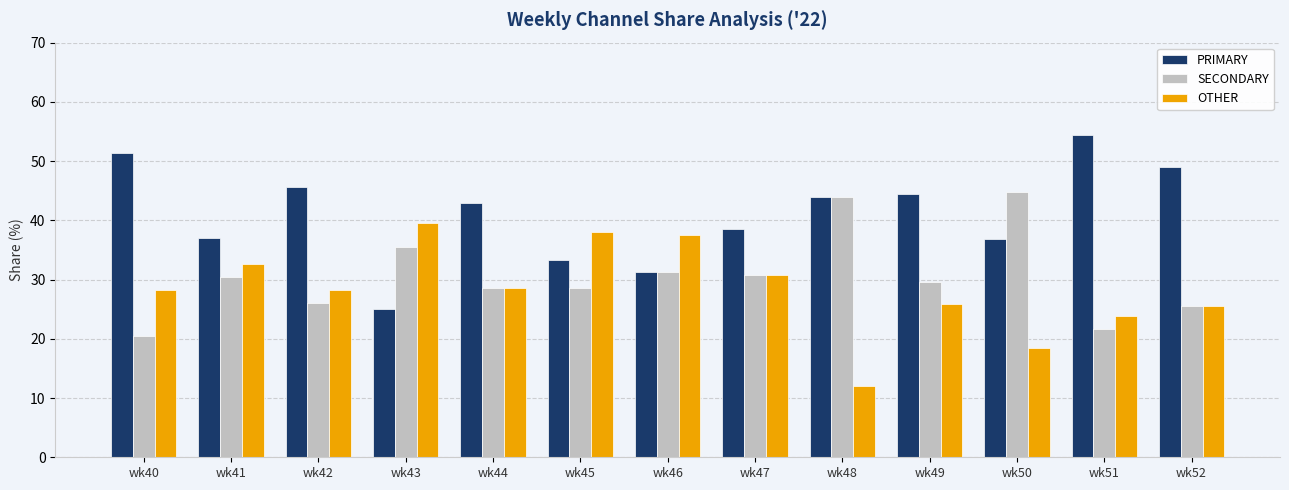

Is the value of PRIMARY at wk52 greater than the value of SECONDARY at wk42?

Yes